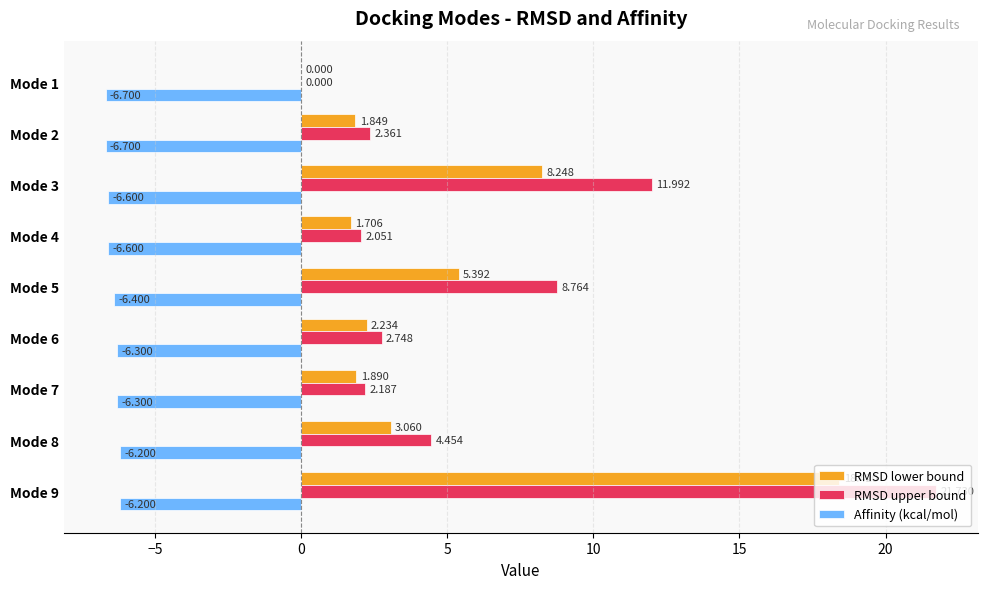

Which series has the largest total across all categories?

RMSD upper bound